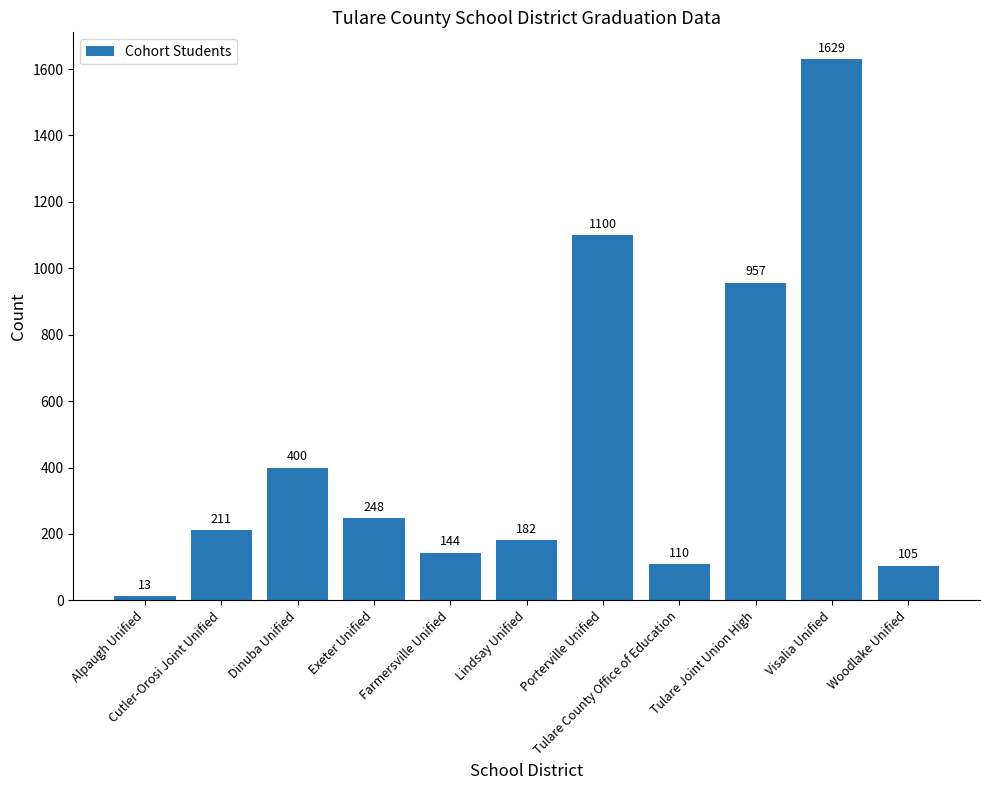

What is the value of the 10th bar from the left?

1629